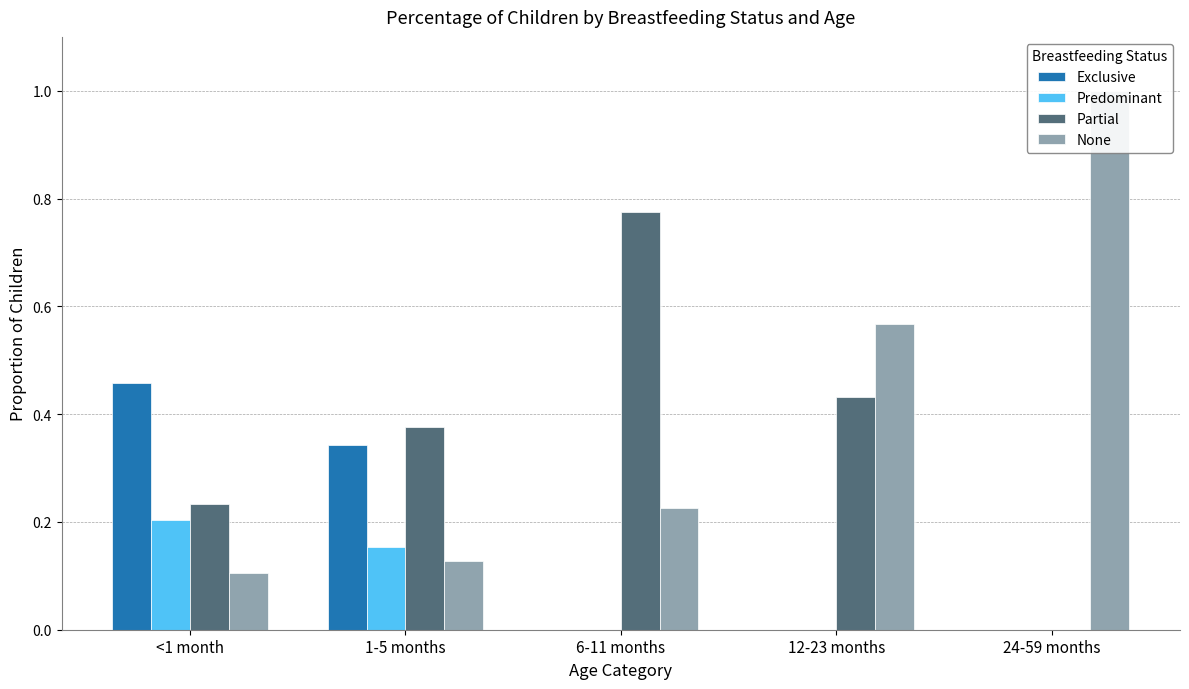

How many bars are there in each group?

4